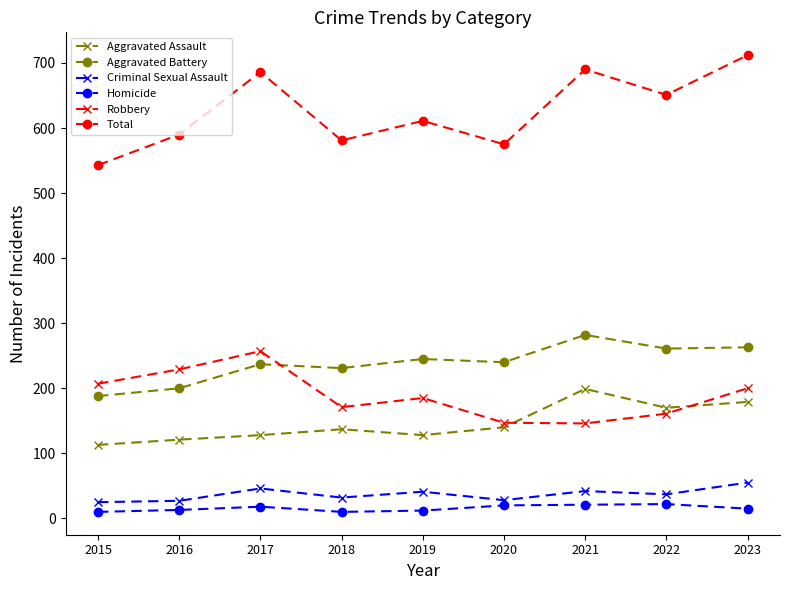

What is the value of the Aggravated Assault point at the 9th from the left?

179